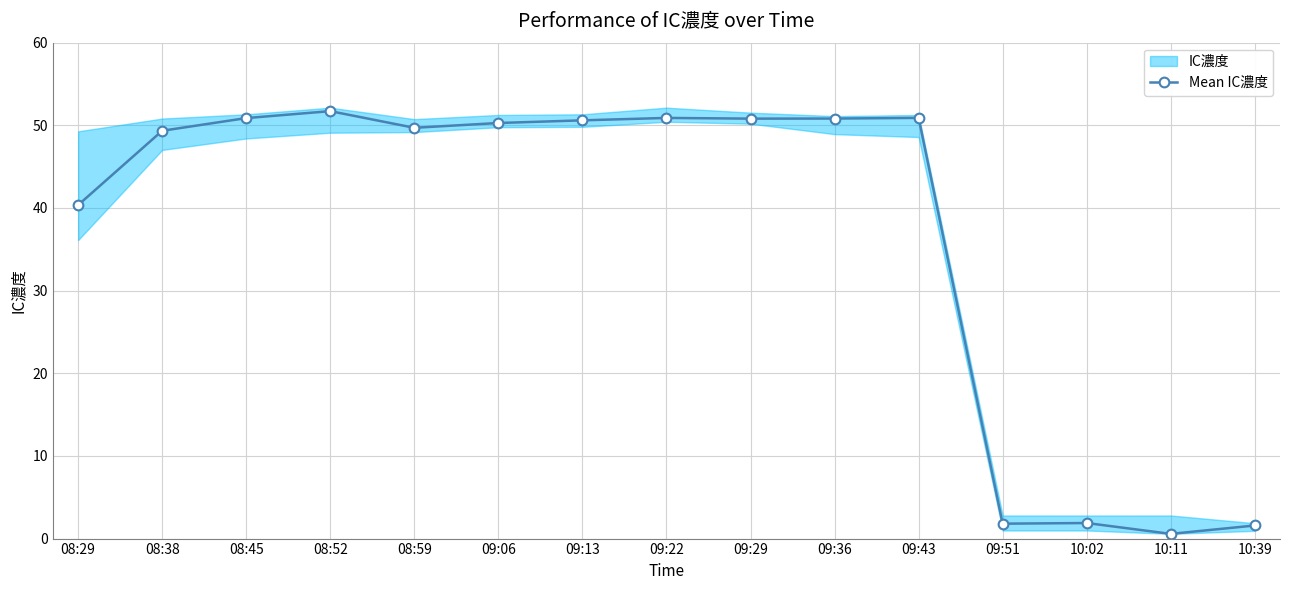

What is the label of the 2nd point from the left?

08:38